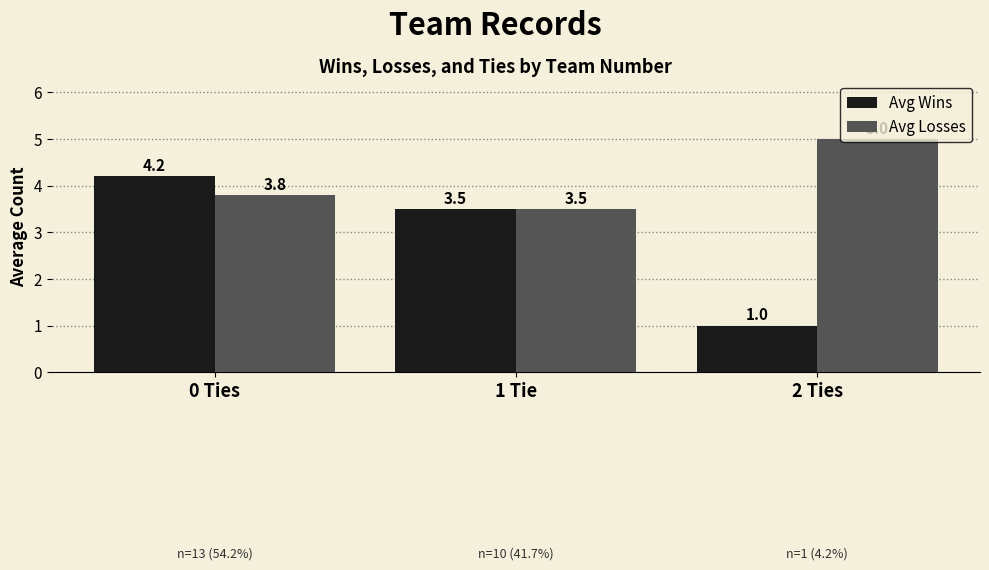

What is the average value of the Avg Losses series?

4.1